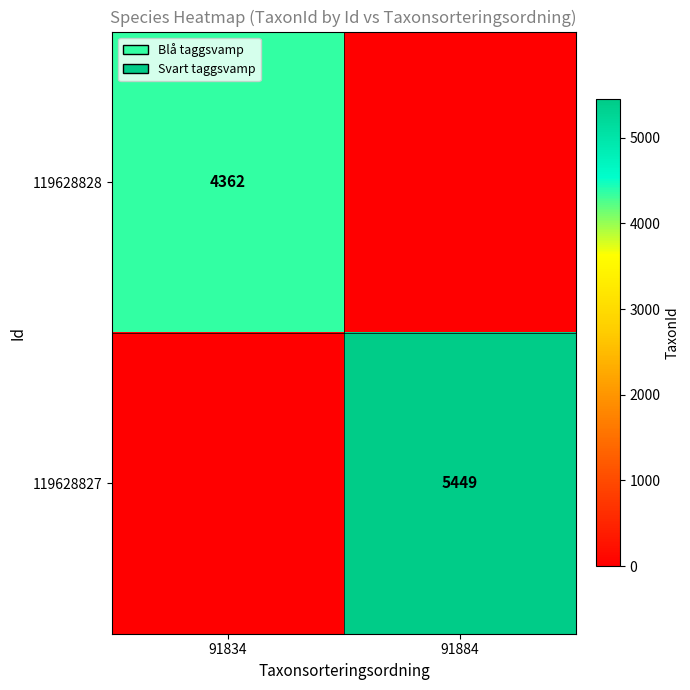

The value of 119628828 at 91834 is 4362. True or false?

True